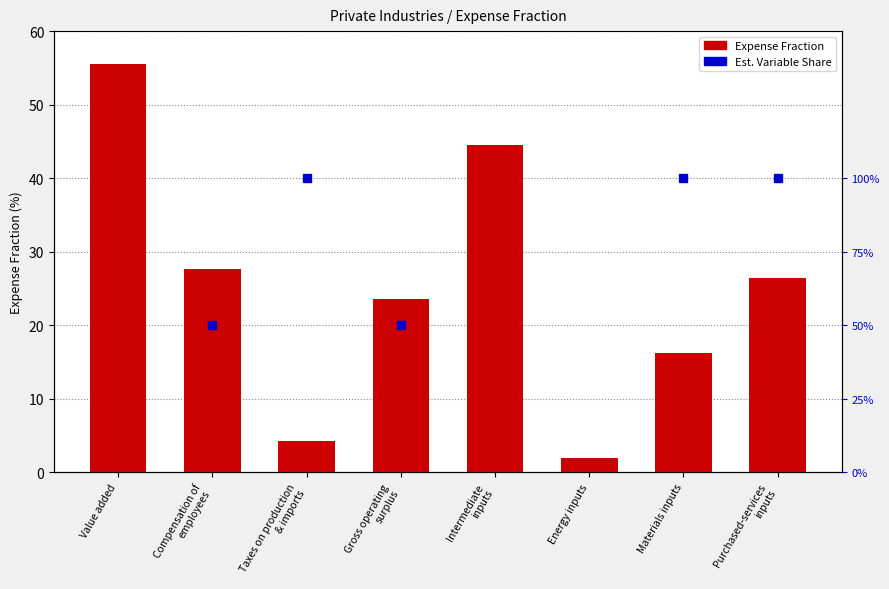

What is the sum of all values?

200.0